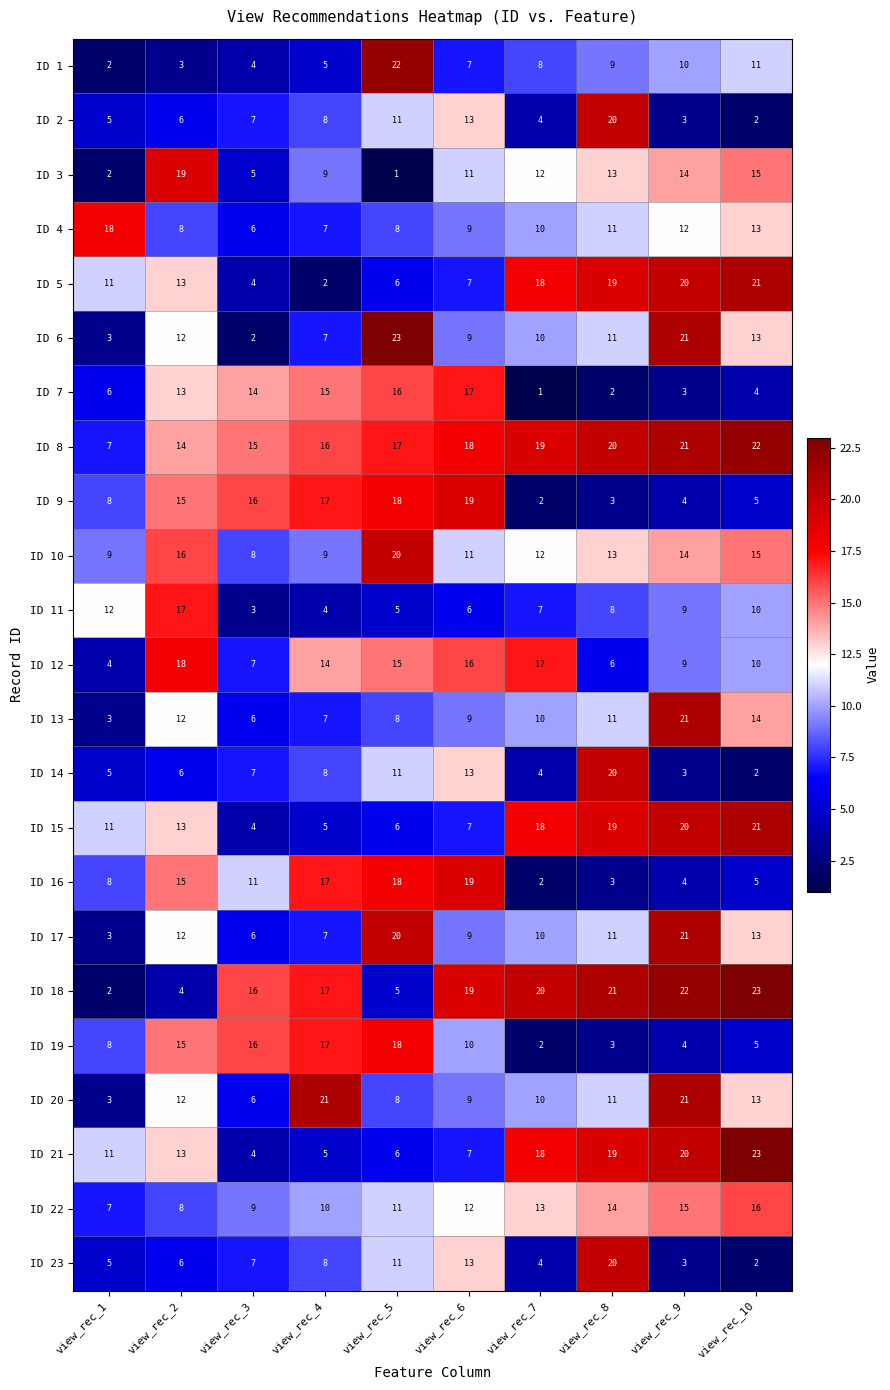

What is the sum of all ID 6 values?

111